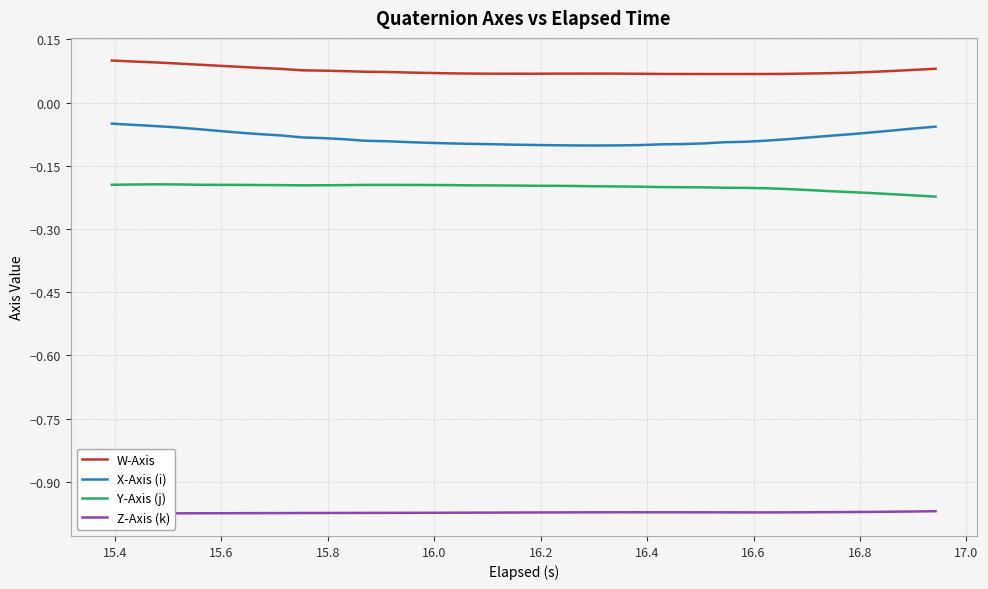

Does the chart have visible grid lines?

Yes